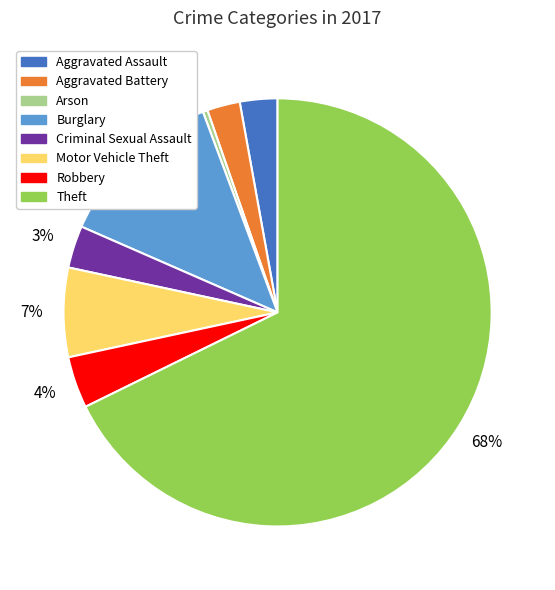

Does any single category account for the majority?

Yes